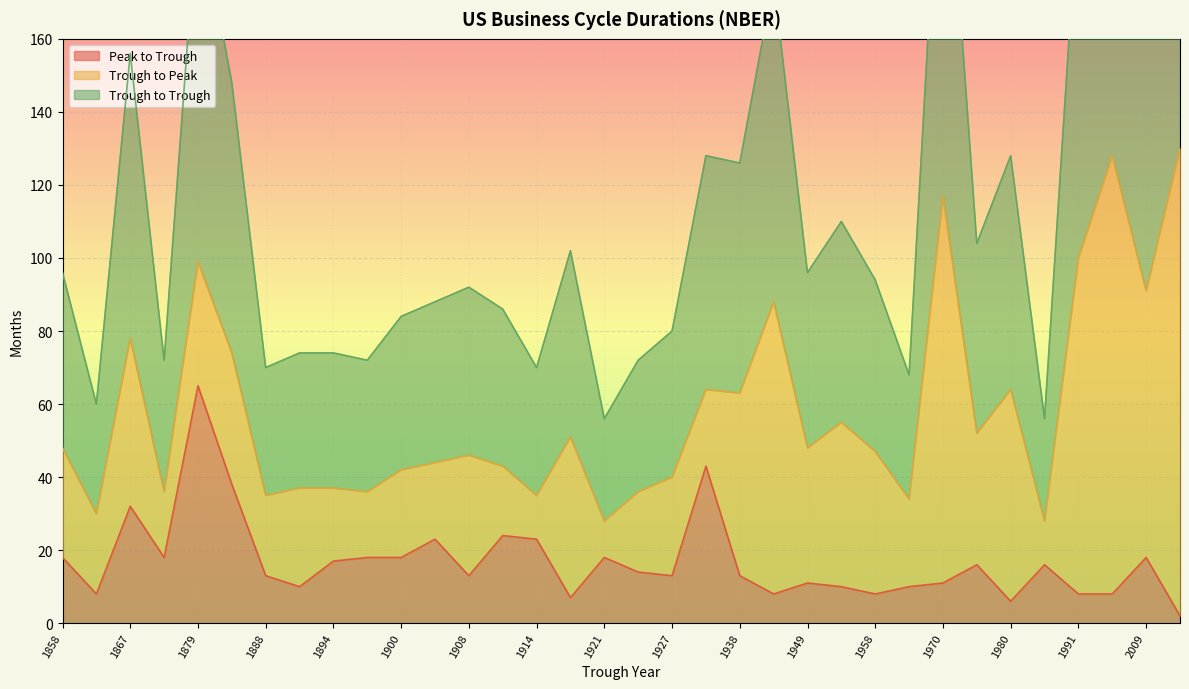

Between 2009 and 1912, which is larger?

1912